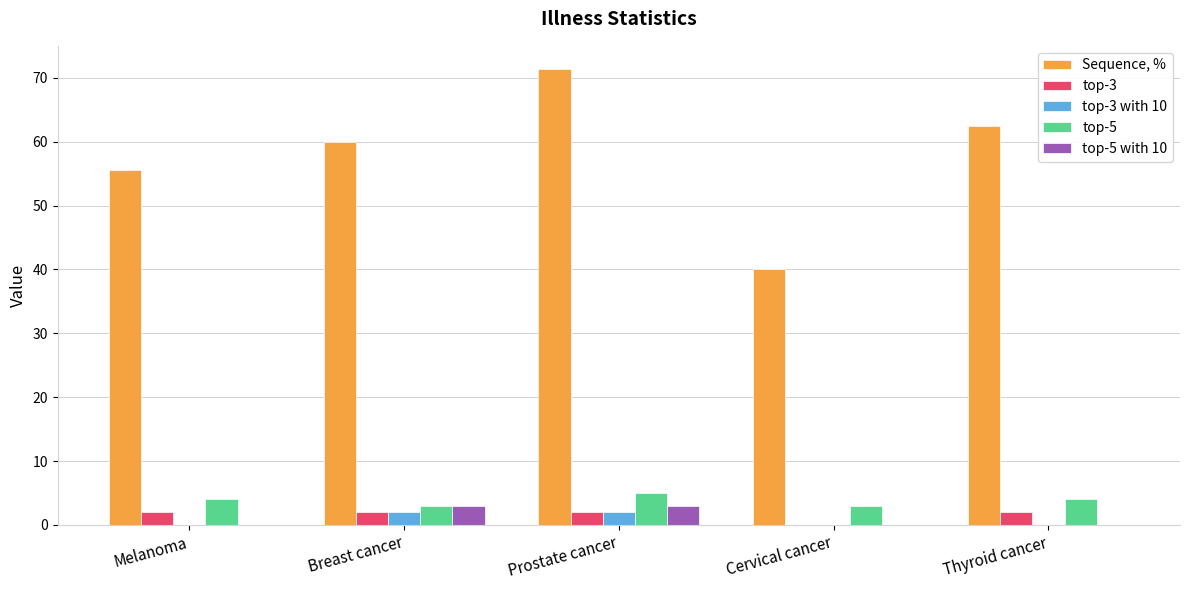

Which series has the widest spread of values?

Sequence, %